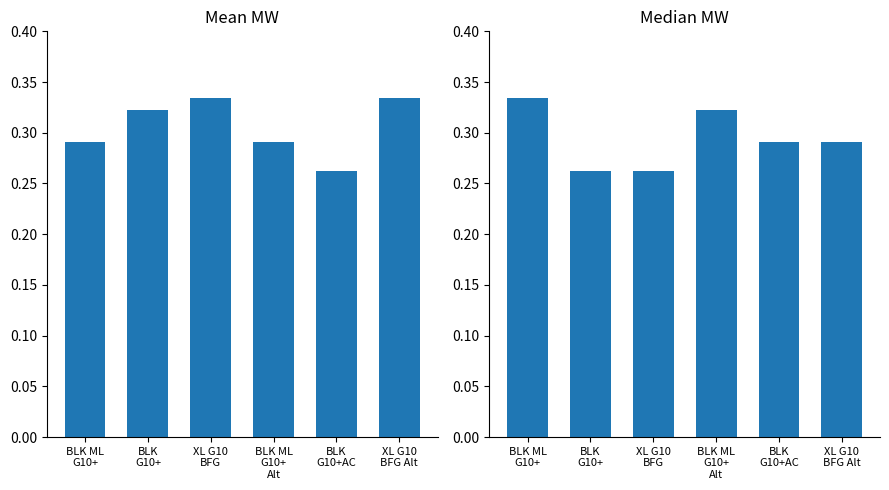

What is the value of the Mean MW bar at the 2nd from the left?

0.3